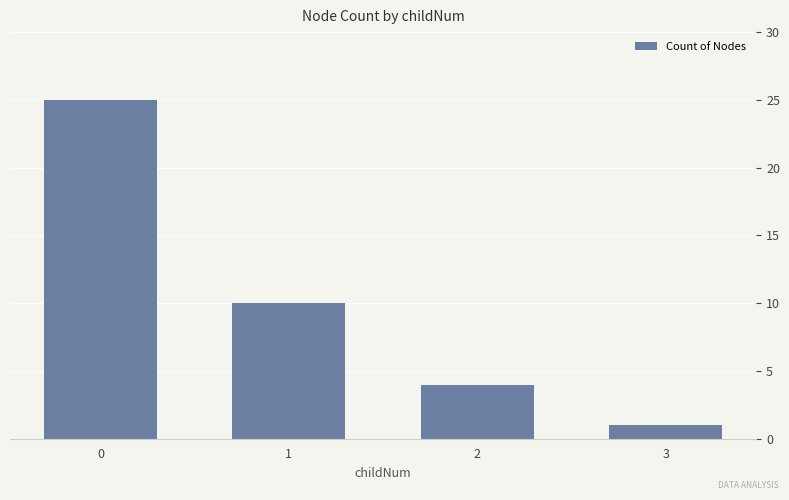

What value does the data have at 0?

25